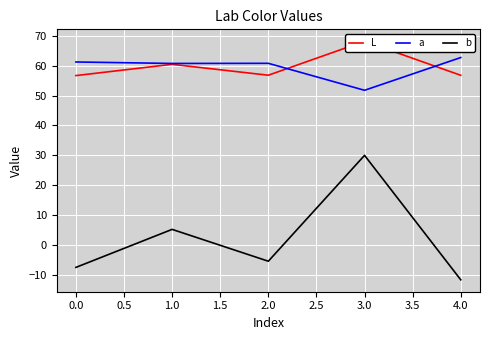

Reading left to right, list all the values displayed in this chart.

L: 56.7	60.5	56.8	68.2	56.8
a: 61.2	60.8	60.8	51.8	62.7
b: -7.5	5.2	-5.4	30.0	-11.7